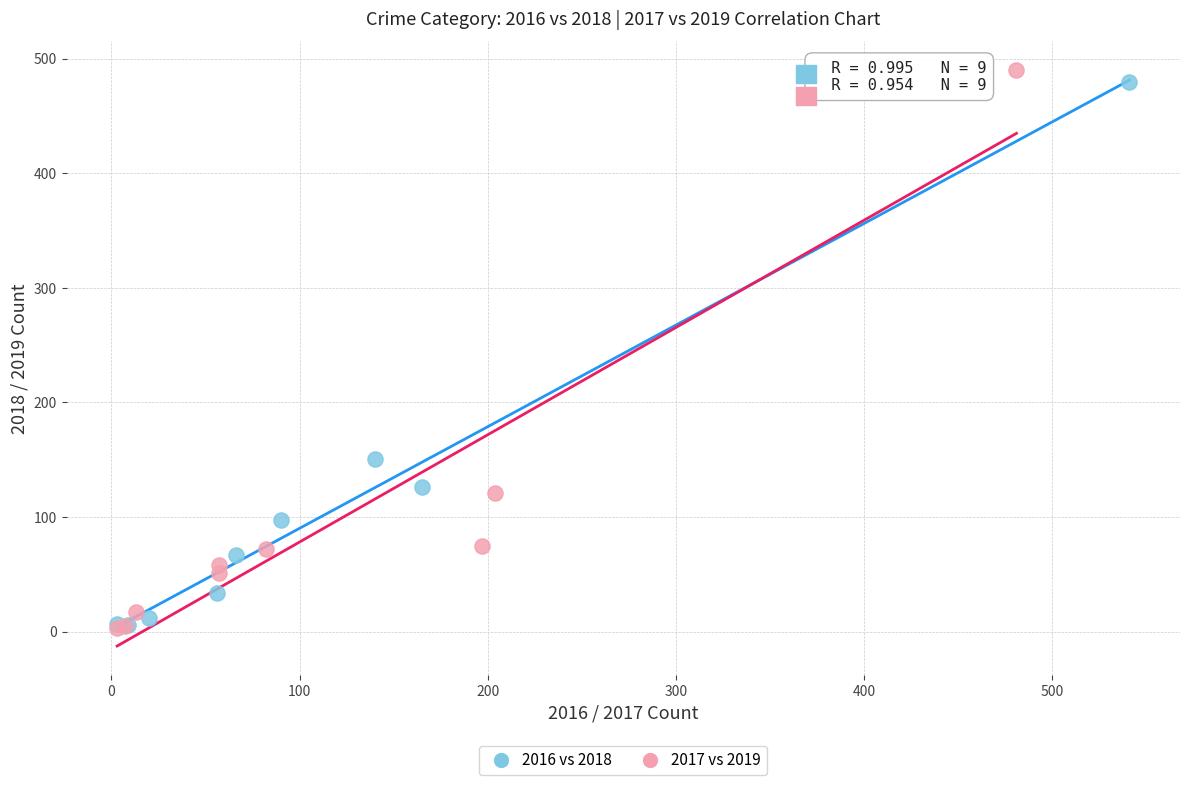

Which series has the widest spread of Y values?

2017 vs 2019